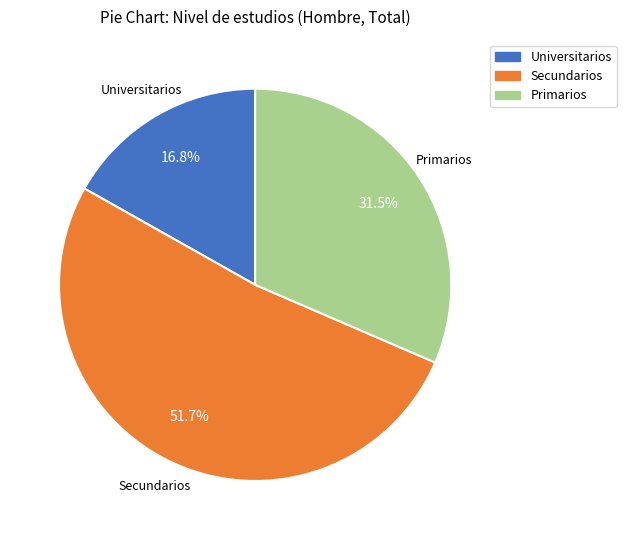

Combined, do Secundarios and Primarios account for over 50%?

Yes